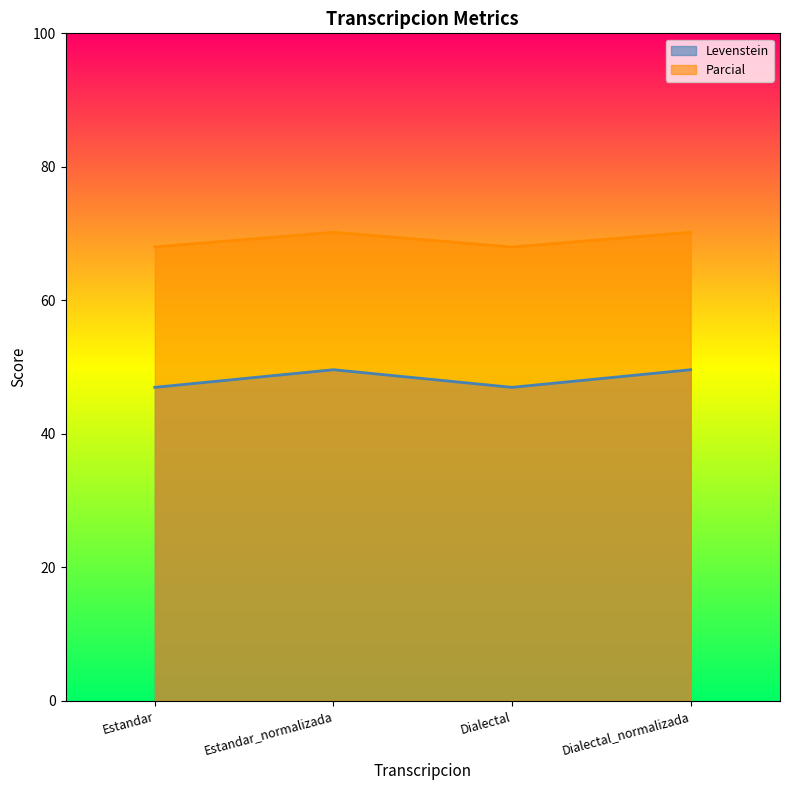

What value does the Levenstein series have at Dialectal_normalizada?

49.6